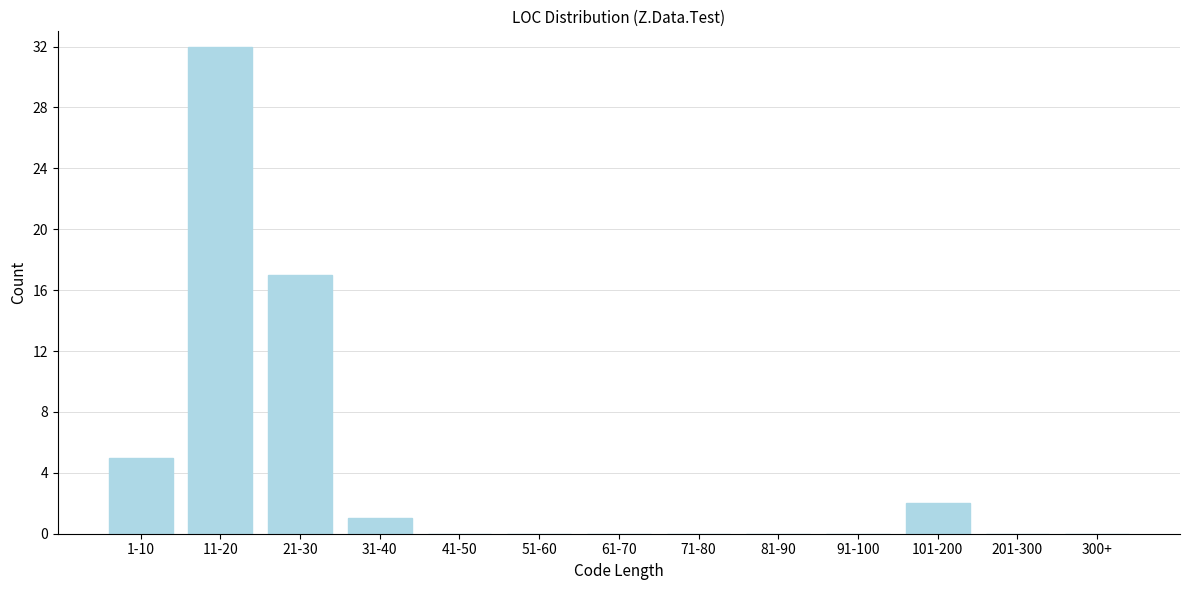

Reading left to right, transcribe all the data shown in this chart.

1-10=5	11-20=32	21-30=17	31-40=1	41-50=0	51-60=0	61-70=0	71-80=0	81-90=0	91-100=0	101-200=2	201-300=0	300+=0